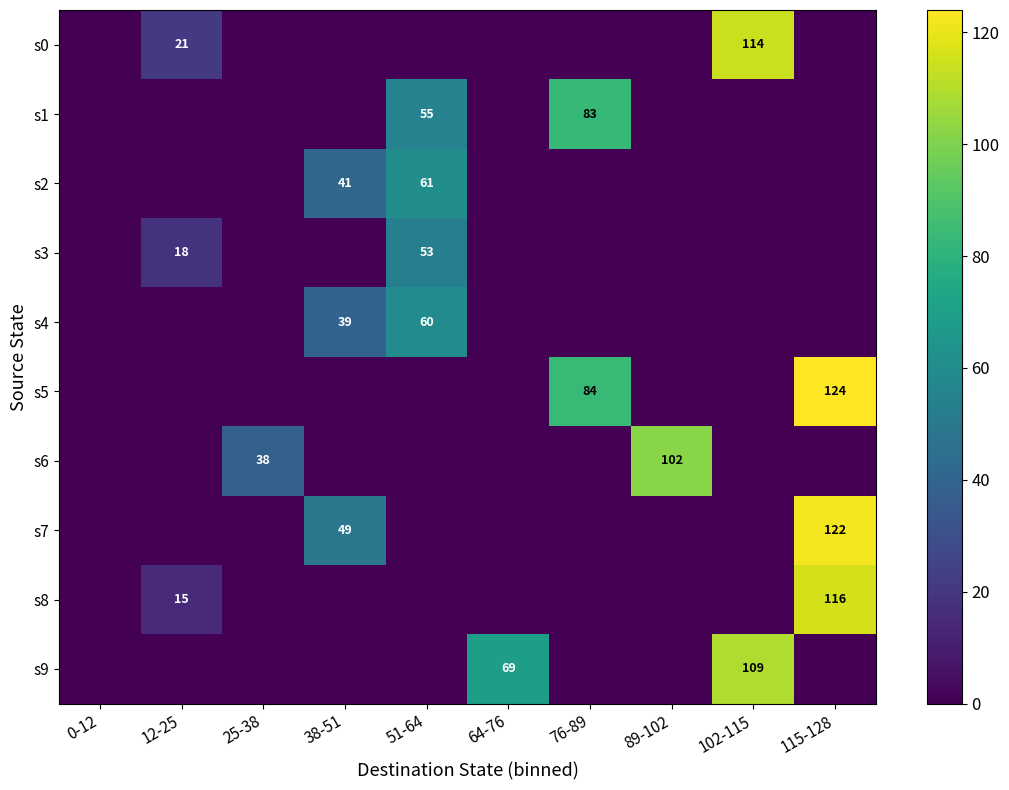

What is the difference between the maximum and minimum values in the s1 series?

83